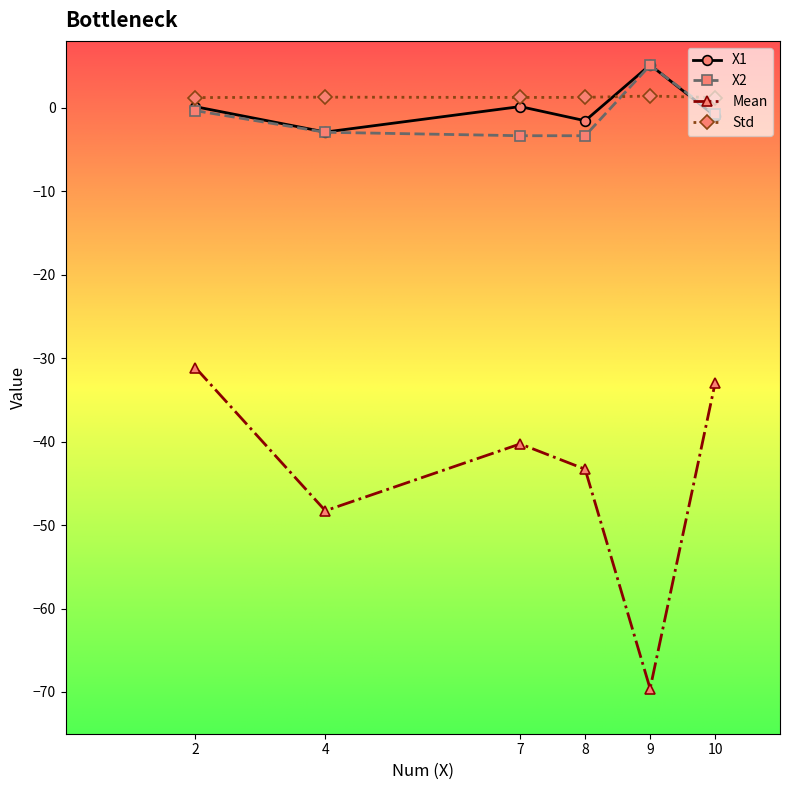

Which series ends up on top after the final intersection of X1 and Std?

Std